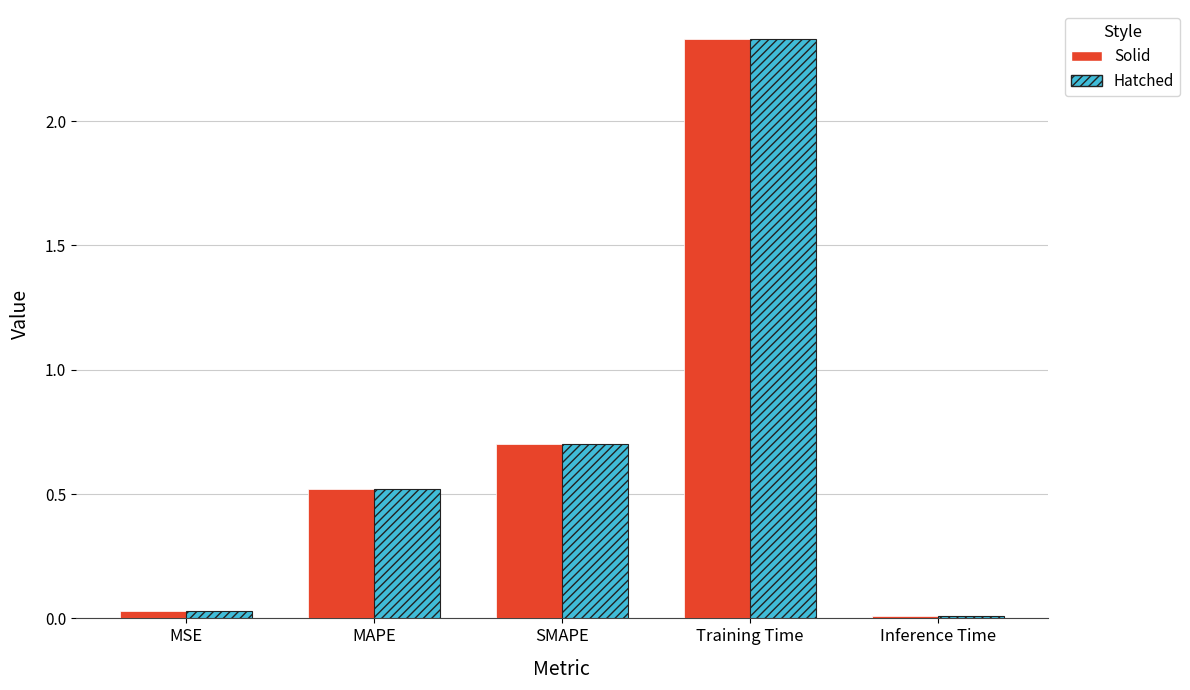

Count the number of data series in this chart.

2